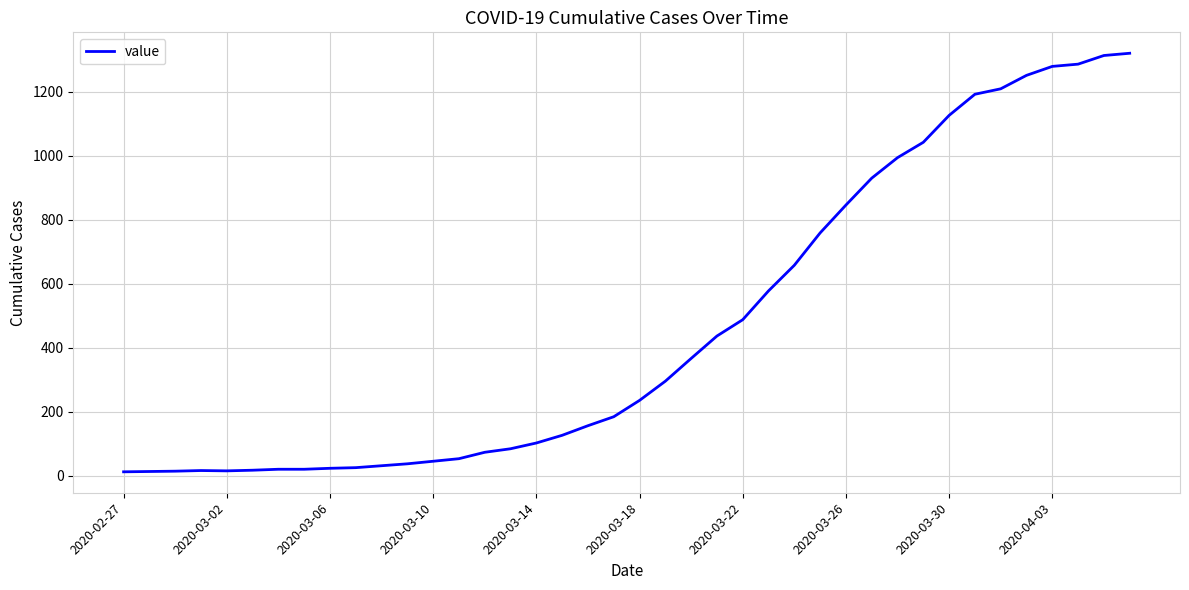

What is the maximum value shown in the chart?

1320